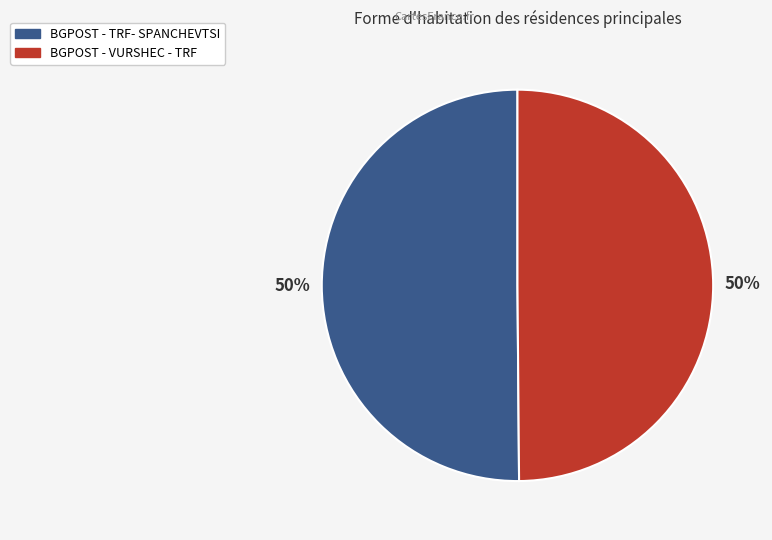

Approximately how many times larger is the value at BGPOST - VURSHEC - TRF compared to BGPOST - TRF- SPANCHEVTSI?

1.0